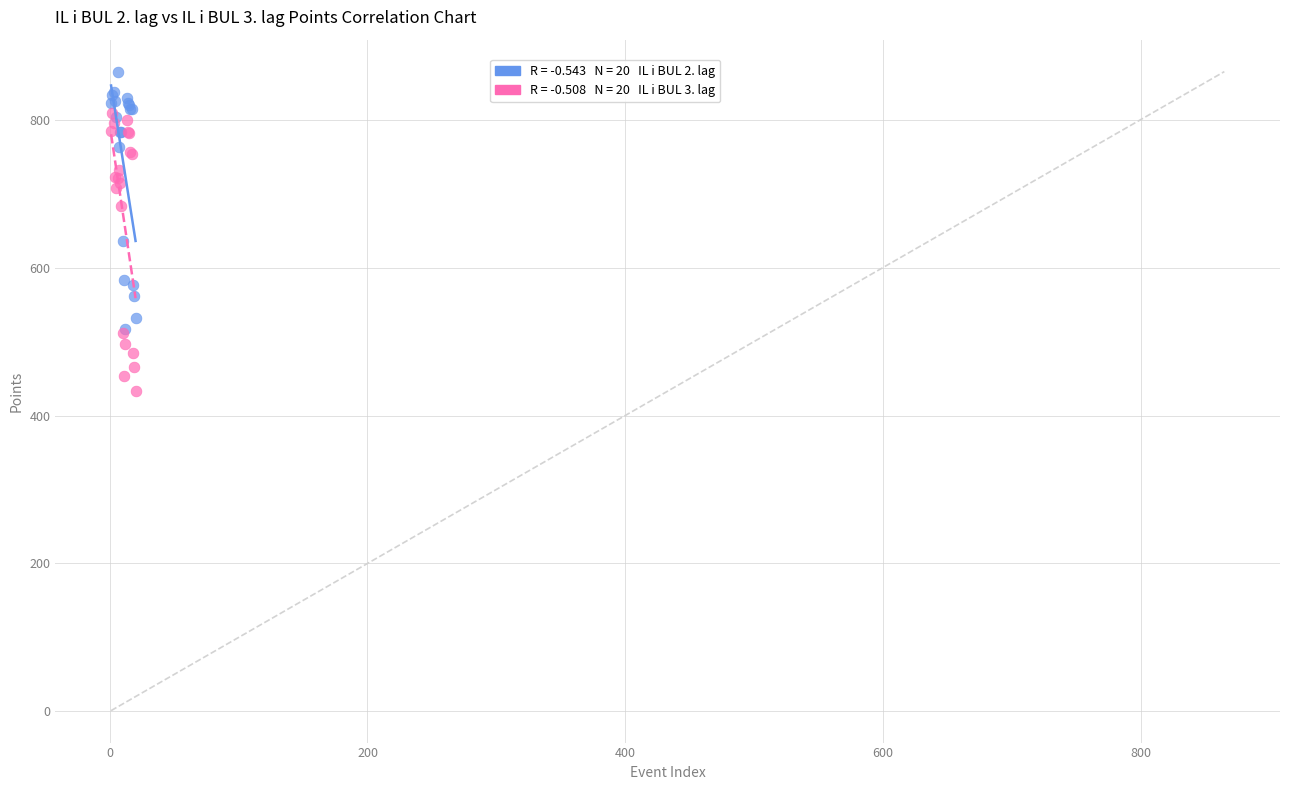

Across all series, what Y value is closest to 649?

636